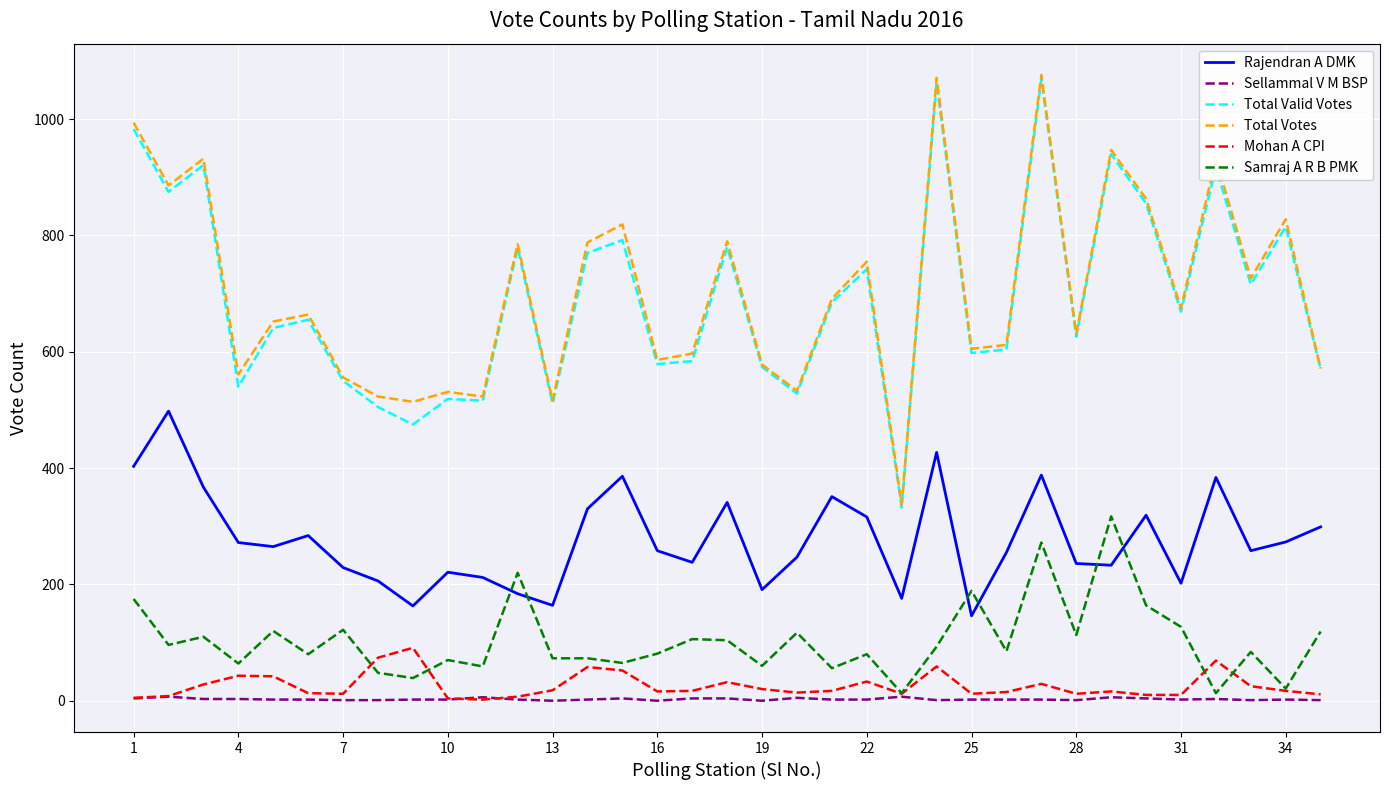

What are all the series names shown in the legend?

Rajendran A DMK, Sellammal V M BSP, Total Valid Votes, Total Votes, Mohan A CPI, Samraj A R B PMK